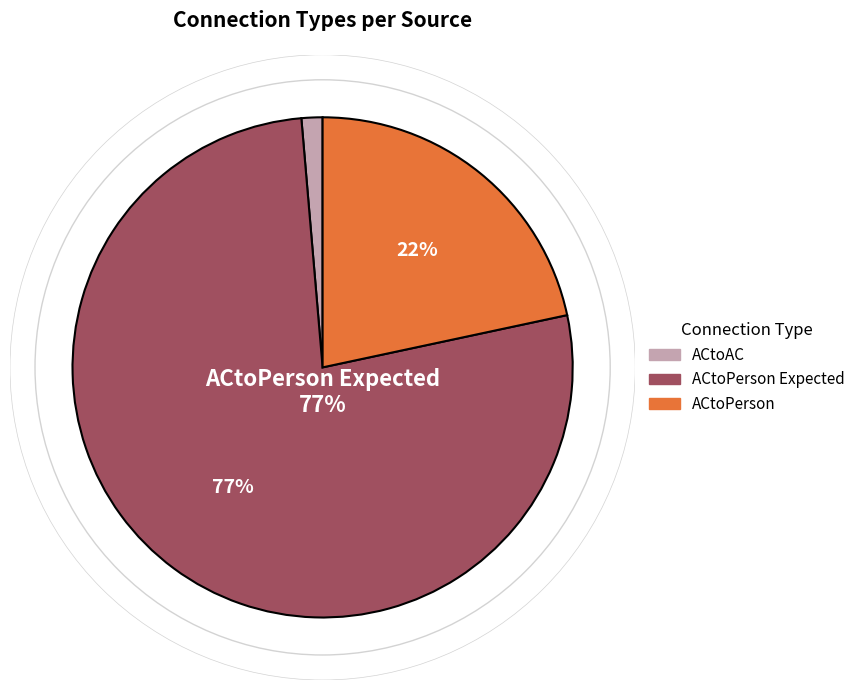

To the nearest percent, what is the difference between the largest and smallest slice percentages?

76%